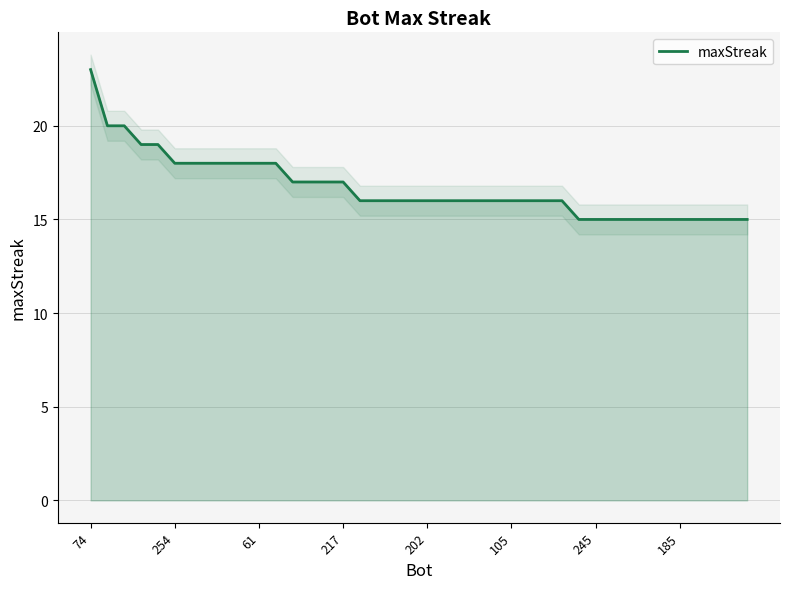

What is the lowest value of the maxStreak series?

15